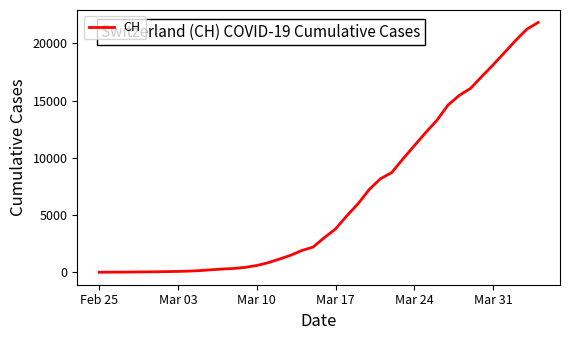

What is the maximum value shown in the chart?

21816